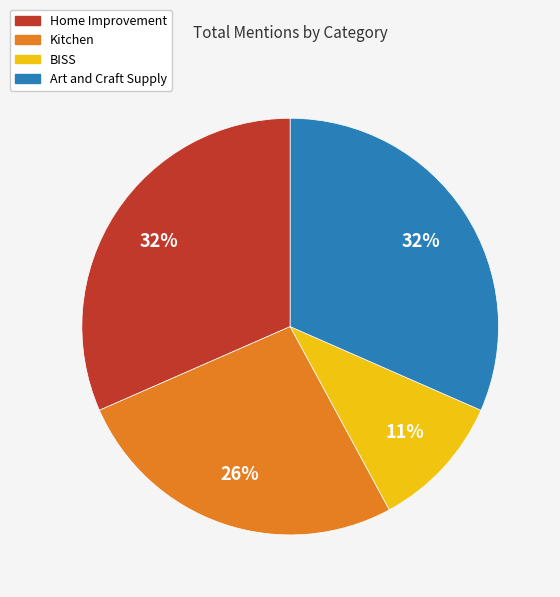

To the nearest percent, what is the difference between the largest and smallest slice percentages?

21%